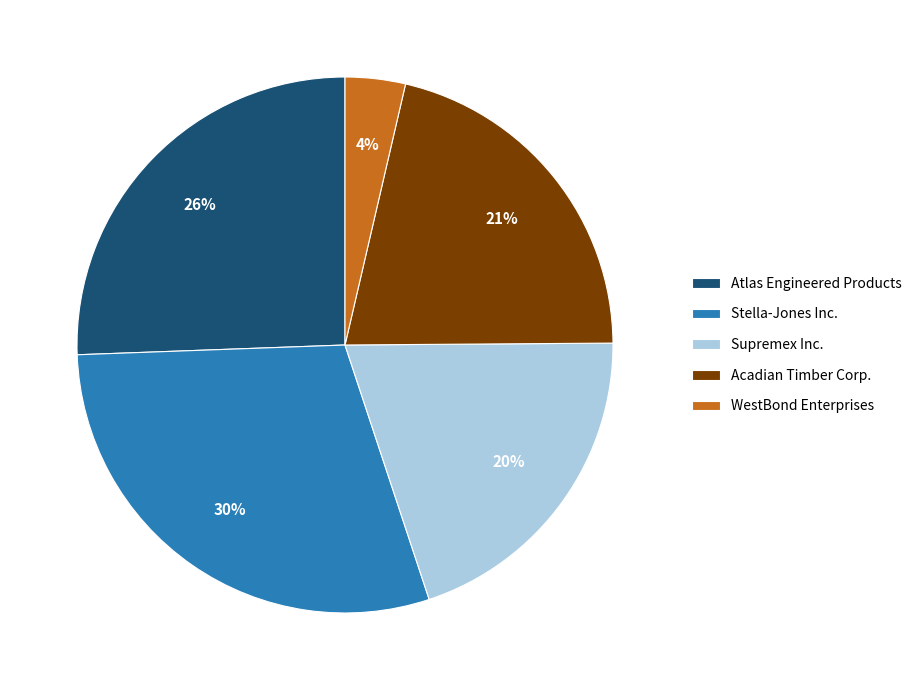

Which category has the biggest portion of the pie?

Stella-Jones Inc.